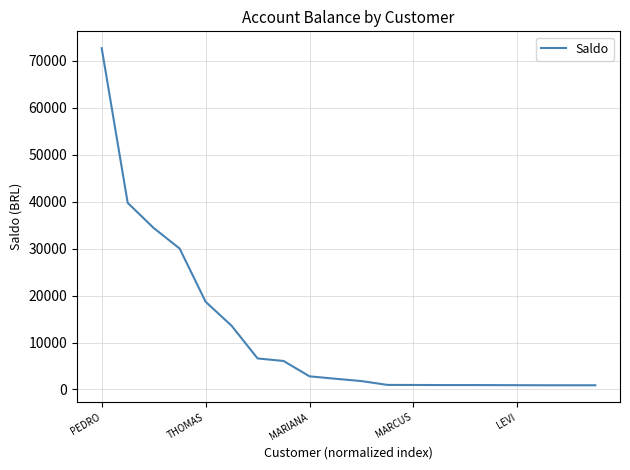

What is the difference between the maximum and minimum values?

71755.4